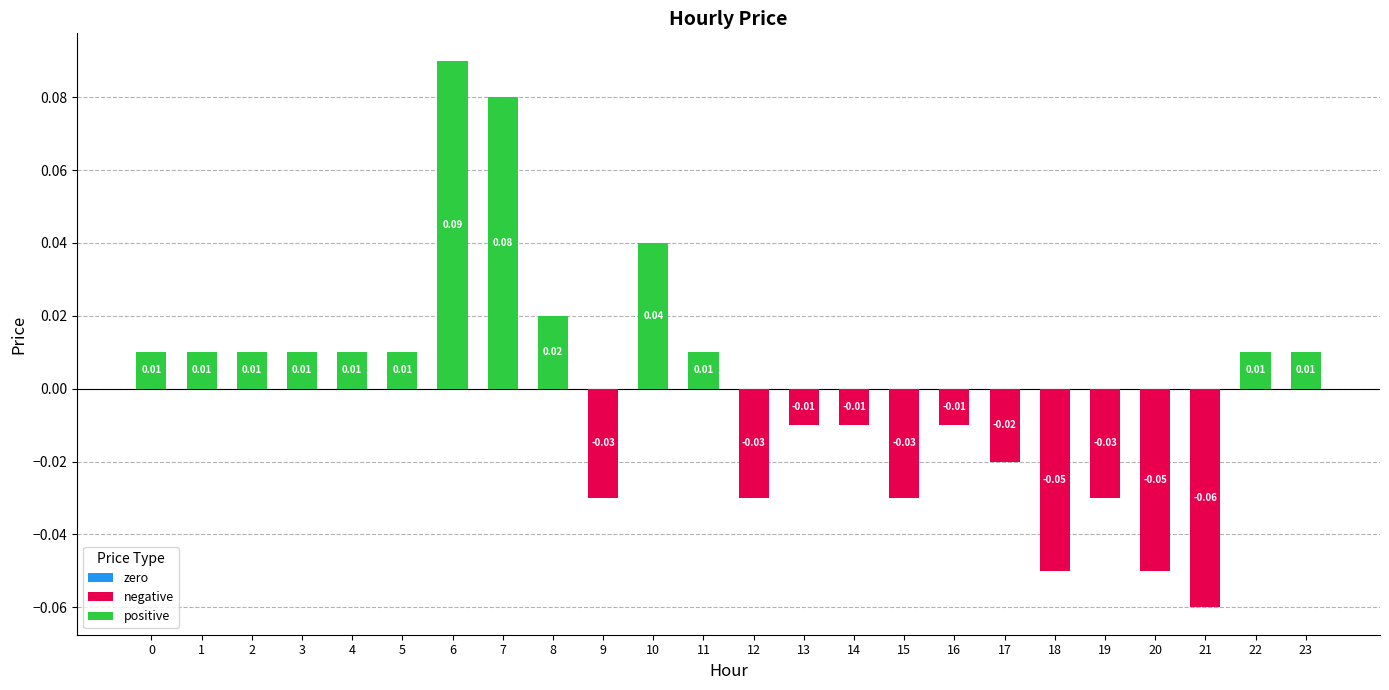

Which has a higher value, 21 or 18?

18